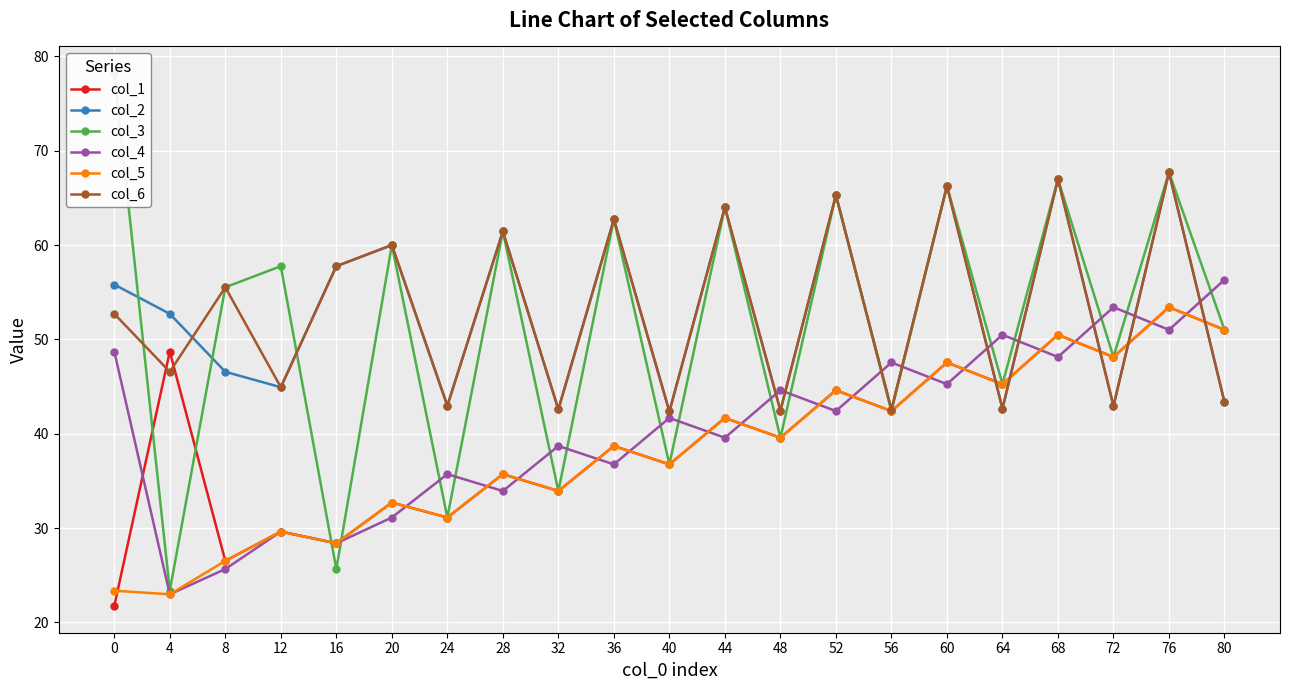

What is the sum of all col_5 values?

804.0